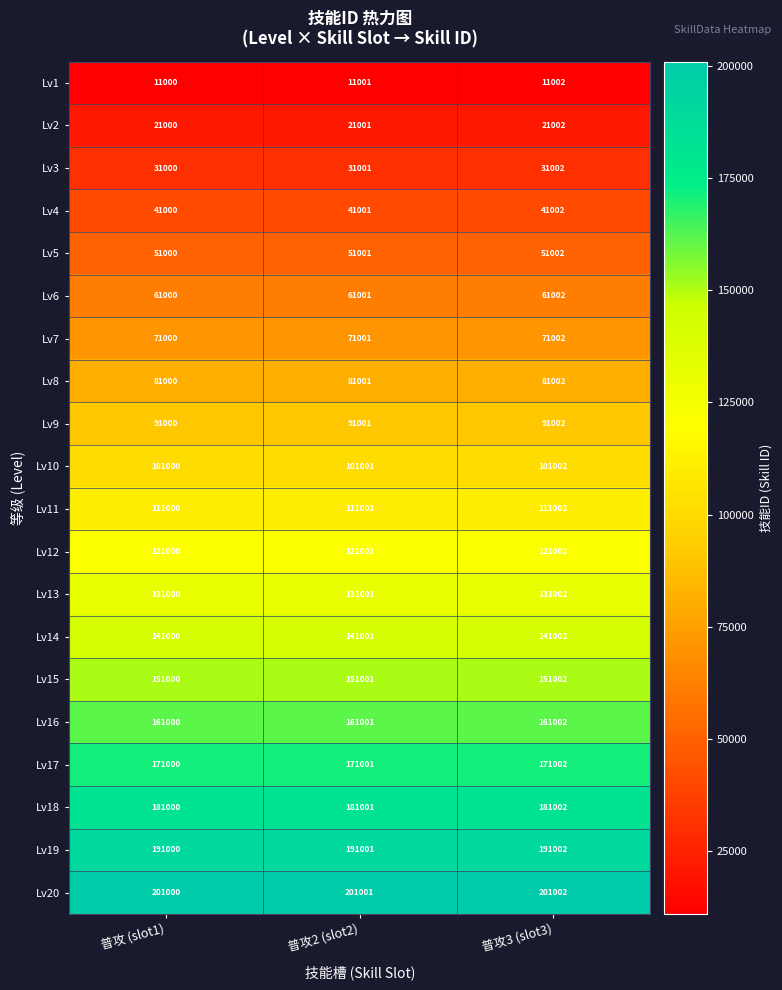

Is it true that Lv12 equals 121000 at 普攻 (slot1)?

True